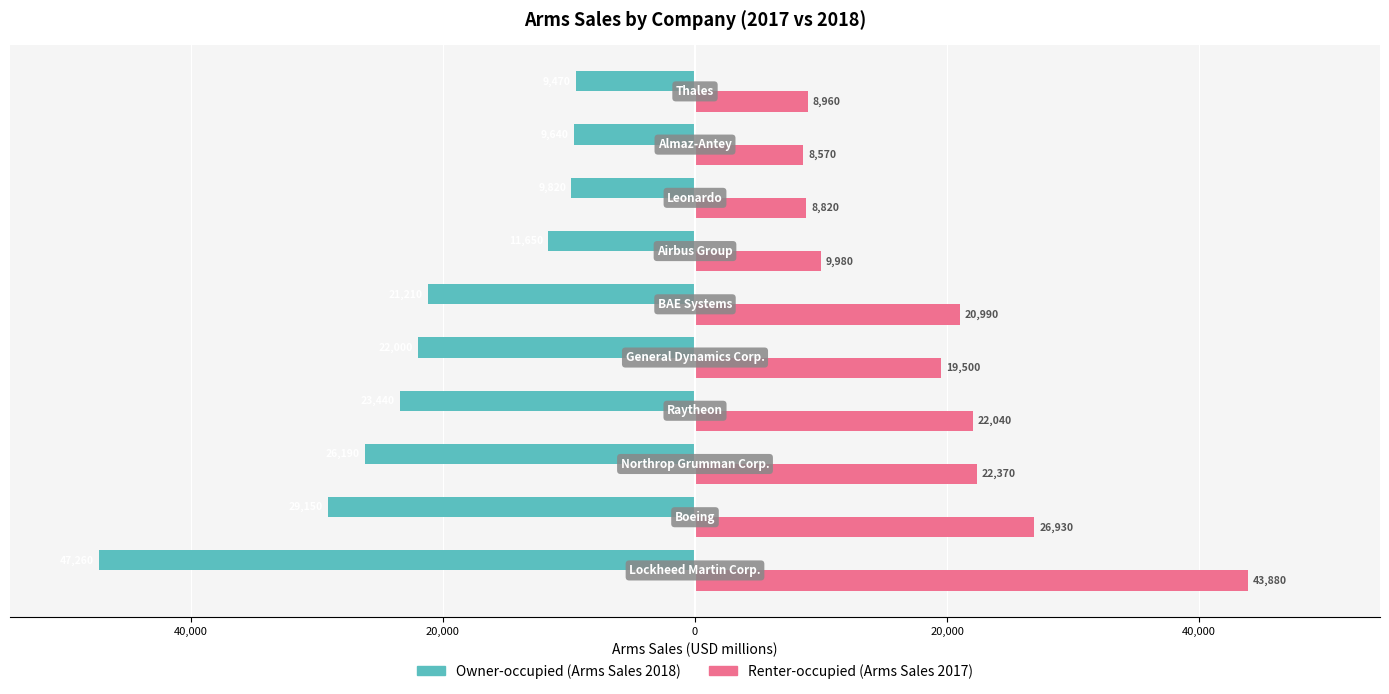

Which series has the widest spread of values?

Owner-occupied (Arms Sales 2018)